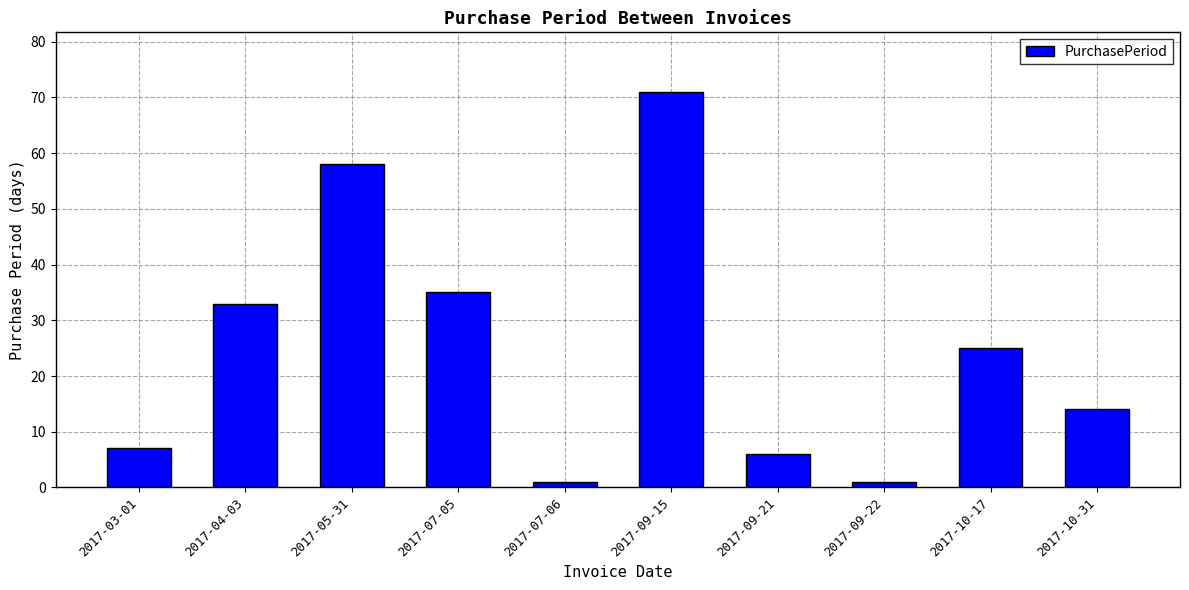

Between 2017-10-31 and 2017-07-06, which is larger?

2017-10-31